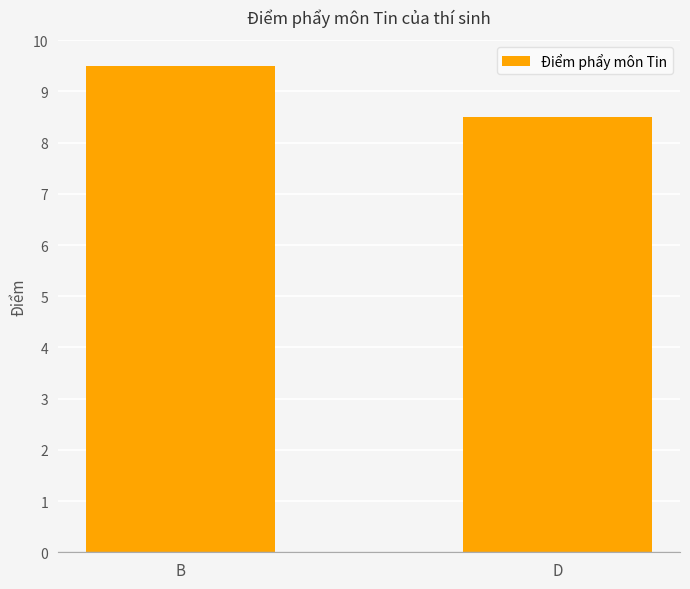

Reading left to right, list all the values displayed in this chart.

B=9.5	D=8.5